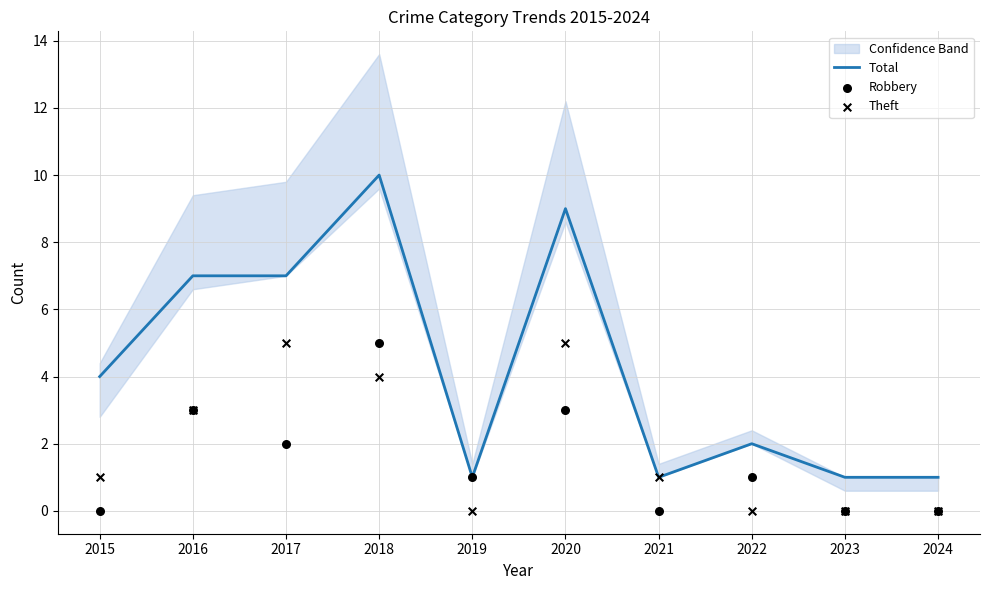

Which series contains the lowest Y value?

Robbery